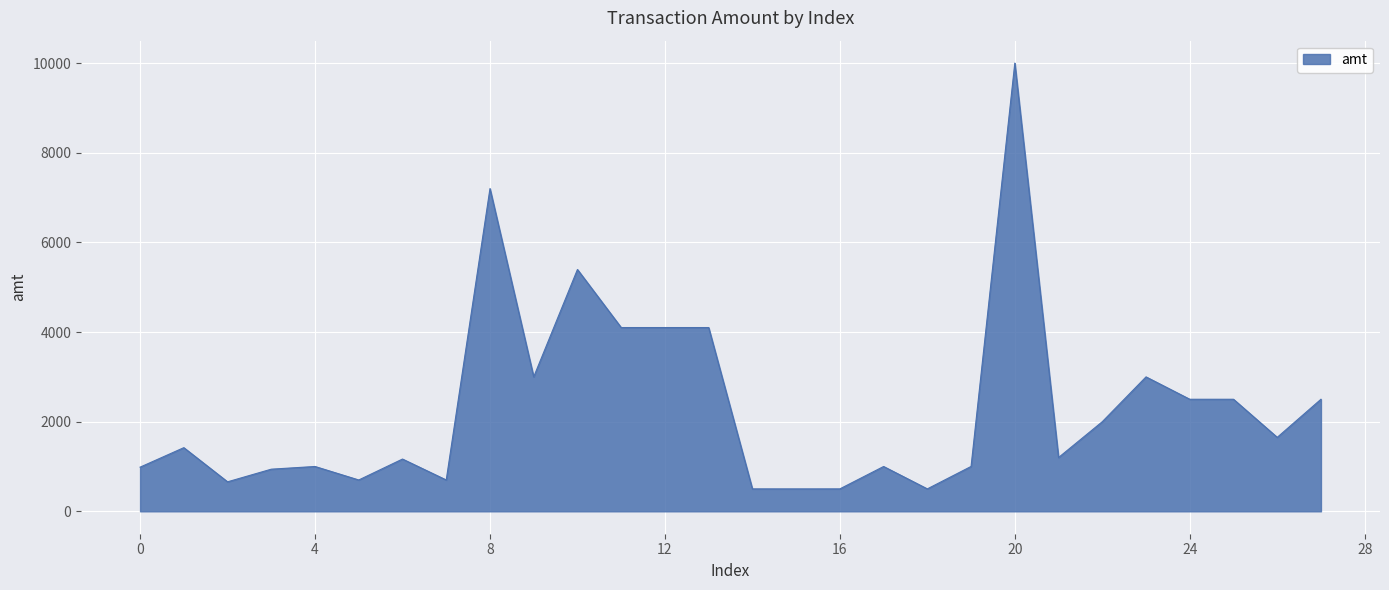

What is the maximum value shown in the chart?

10000.0